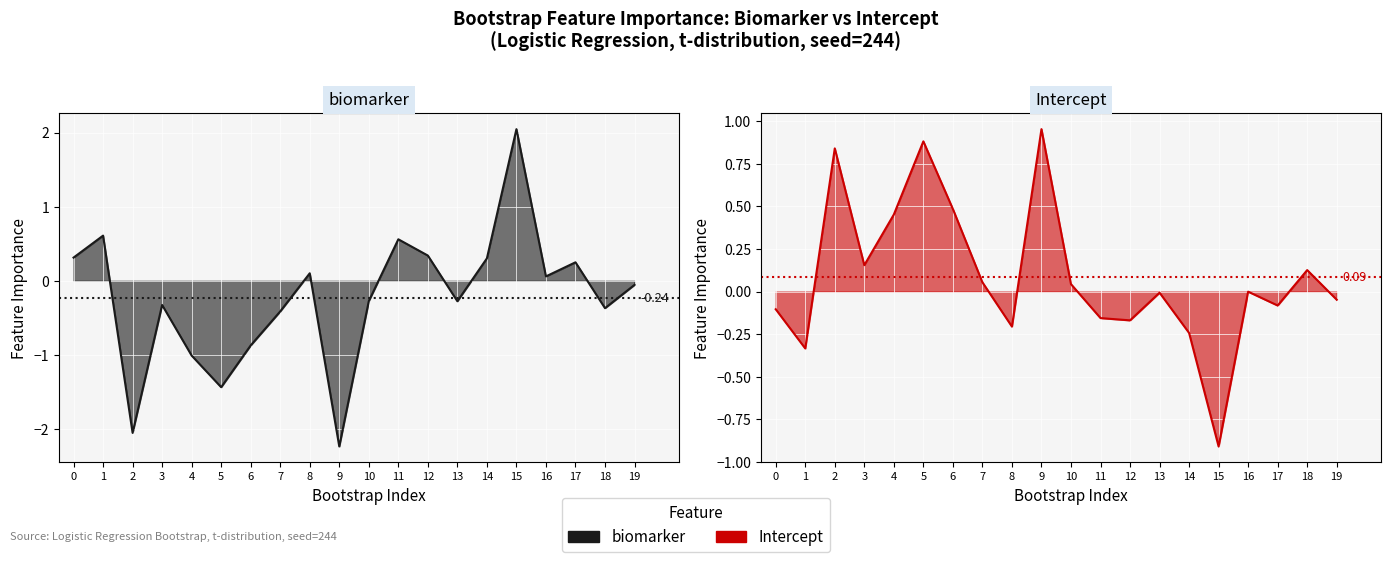

Reading left to right, transcribe all the data shown in this chart.

biomarker (line): 0=0.3	1=0.6	2=-2.1	3=-0.3	4=-1.0	5=-1.4	6=-0.9	7=-0.4	8=0.1	9=-2.2	10=-0.3	11=0.6	12=0.3	13=-0.3	14=0.3	15=2.0	16=0.1	17=0.2	18=-0.4	19=-0.1
Intercept (line): 0=-0.1	1=-0.3	2=0.8	3=0.2	4=0.5	5=0.9	6=0.5	7=0.1	8=-0.2	9=1.0	10=0.0	11=-0.2	12=-0.2	13=-0.0	14=-0.2	15=-0.9	16=-0.0	17=-0.1	18=0.1	19=-0.0